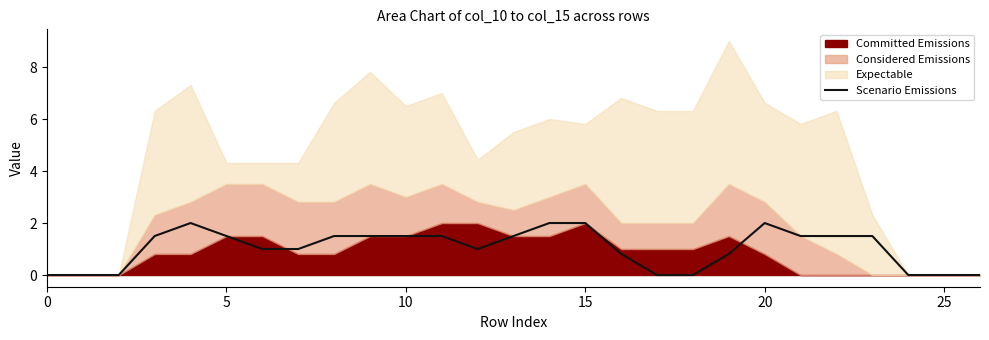

True or false: there are more than 0 points higher than both neighbors.

True